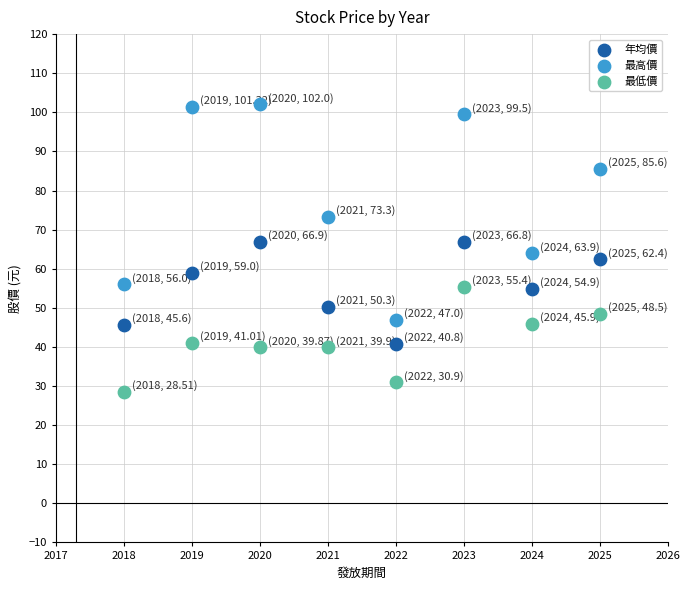

Across all data points, what is the range of X values (max minus min)?

7.0